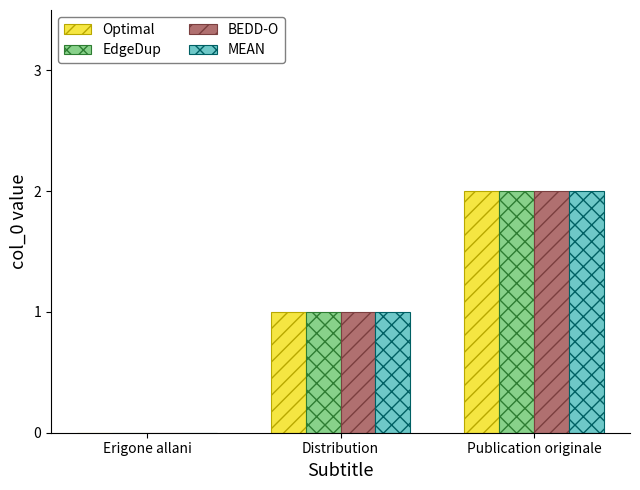

True or false: EdgeDup has a value of 2 at Distribution.

False